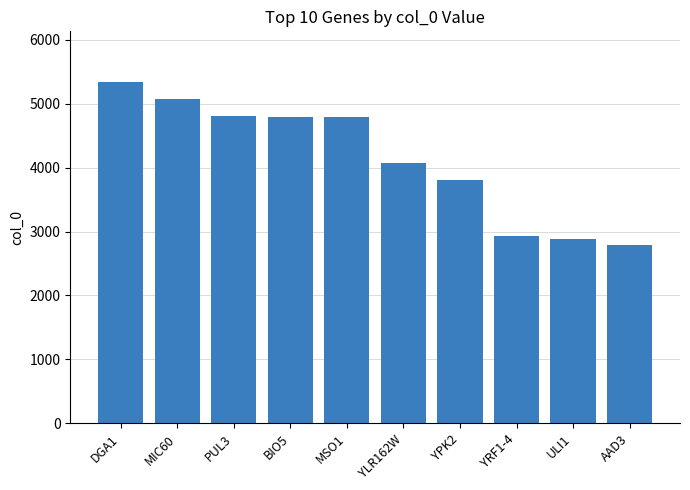

Are the bars grouped side by side (vs. stacked)?

No